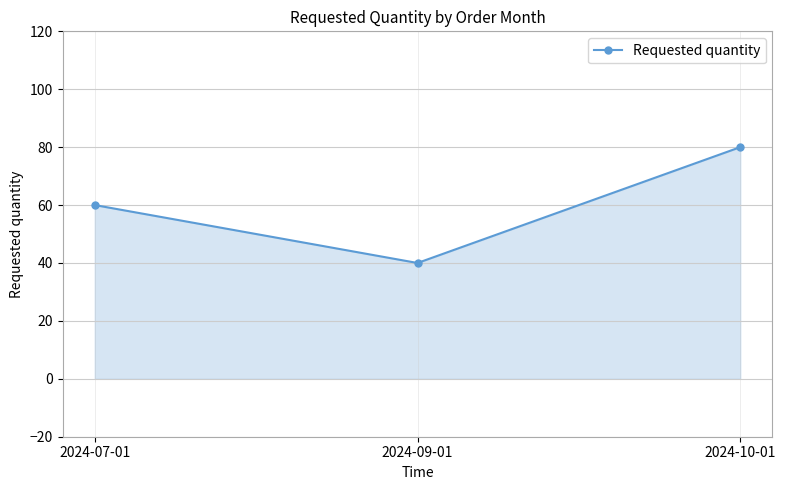

What is the change in value from 2024-09-01 to 2024-10-01?

+40